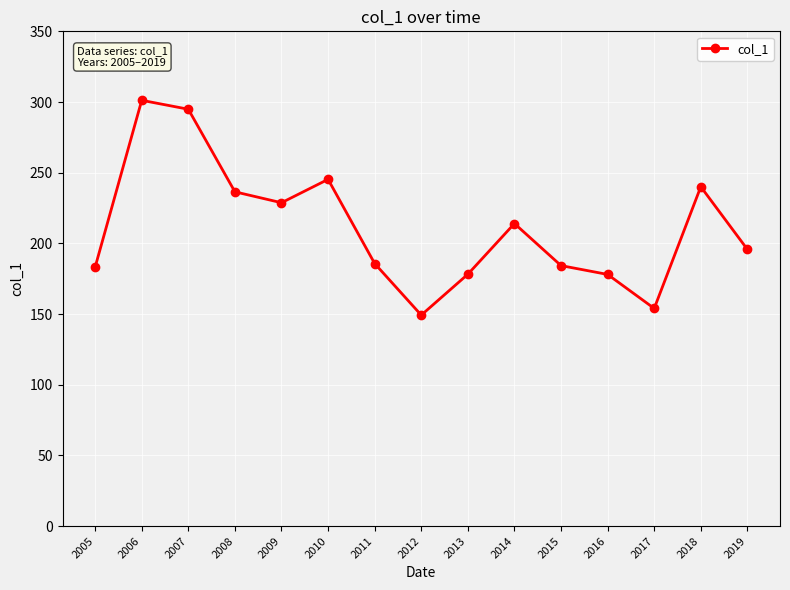

What is the greatest value displayed?

301.2